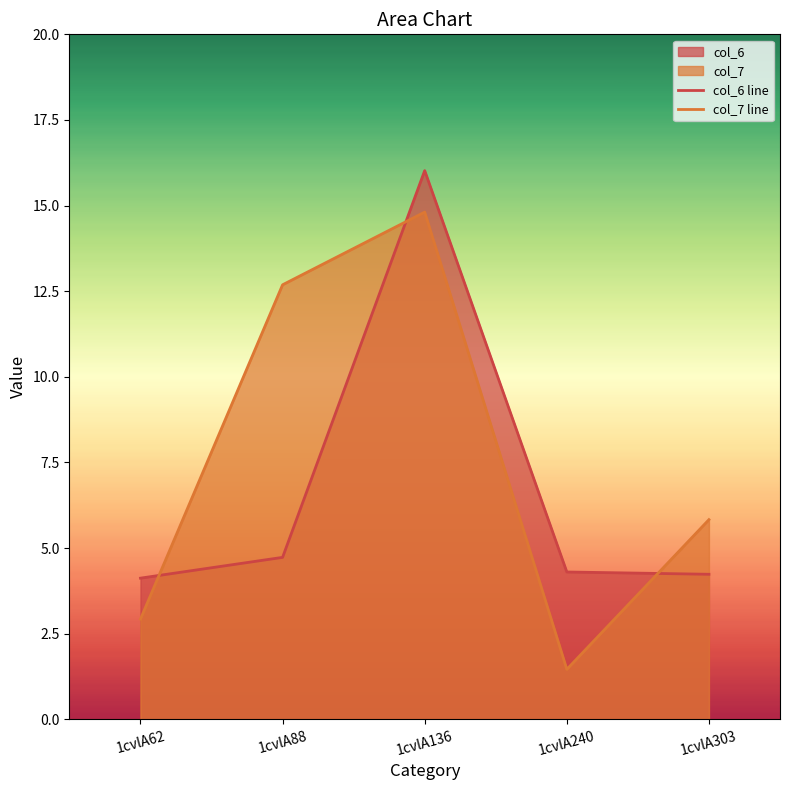

Which label corresponds to the smallest value in the chart?

1cvlA240